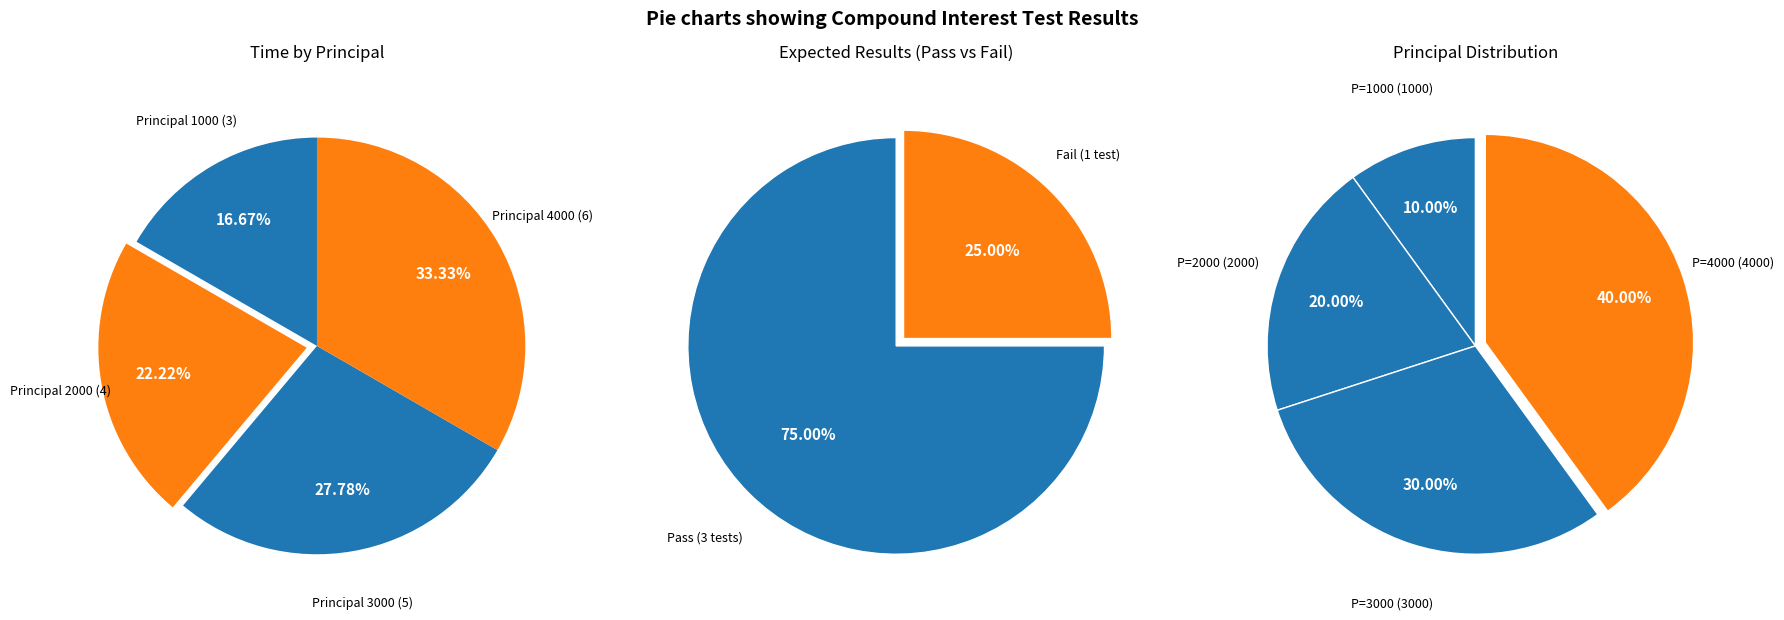

How much of the chart is everything except 4000?

66.7%